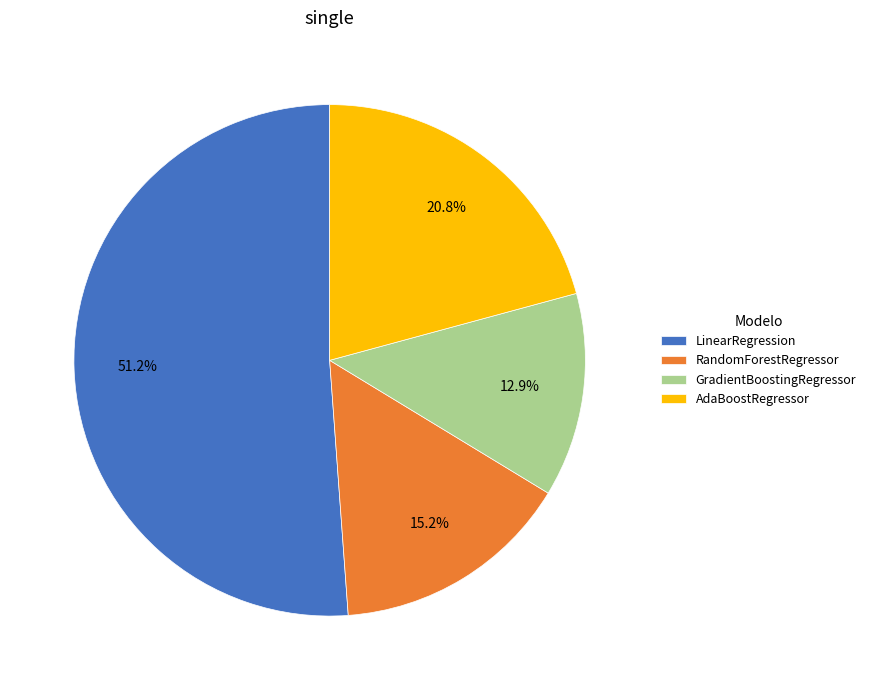

True or false: LinearRegression accounts for 42% of the total.

False